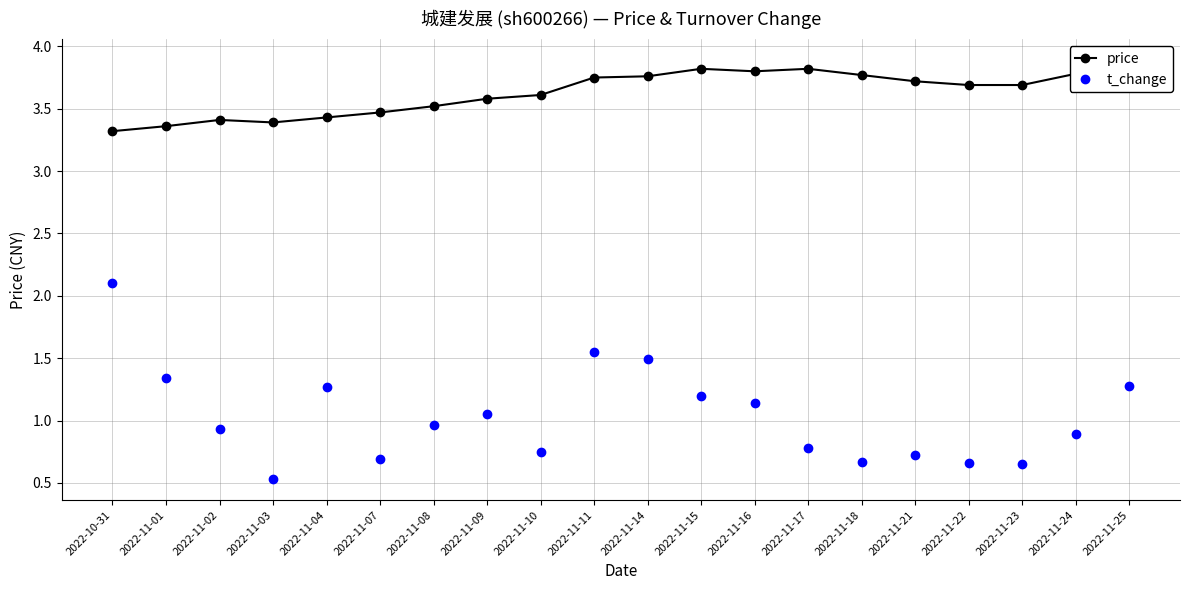

Which category has the highest value across all series?

2022-11-25